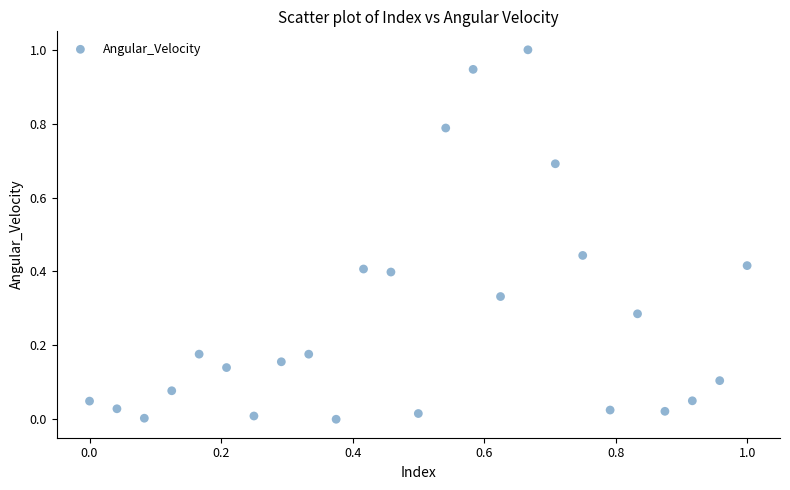

What is the range of Y values (max minus min)?

1.0